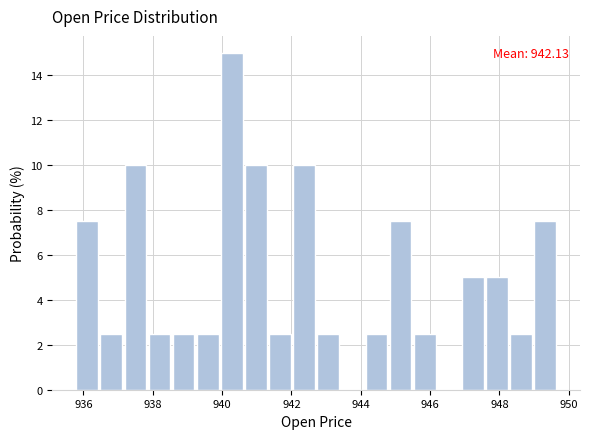

Around what value on the x-axis is the tallest bar? Give the approximate position of its centre, as read against the axis.

940.2